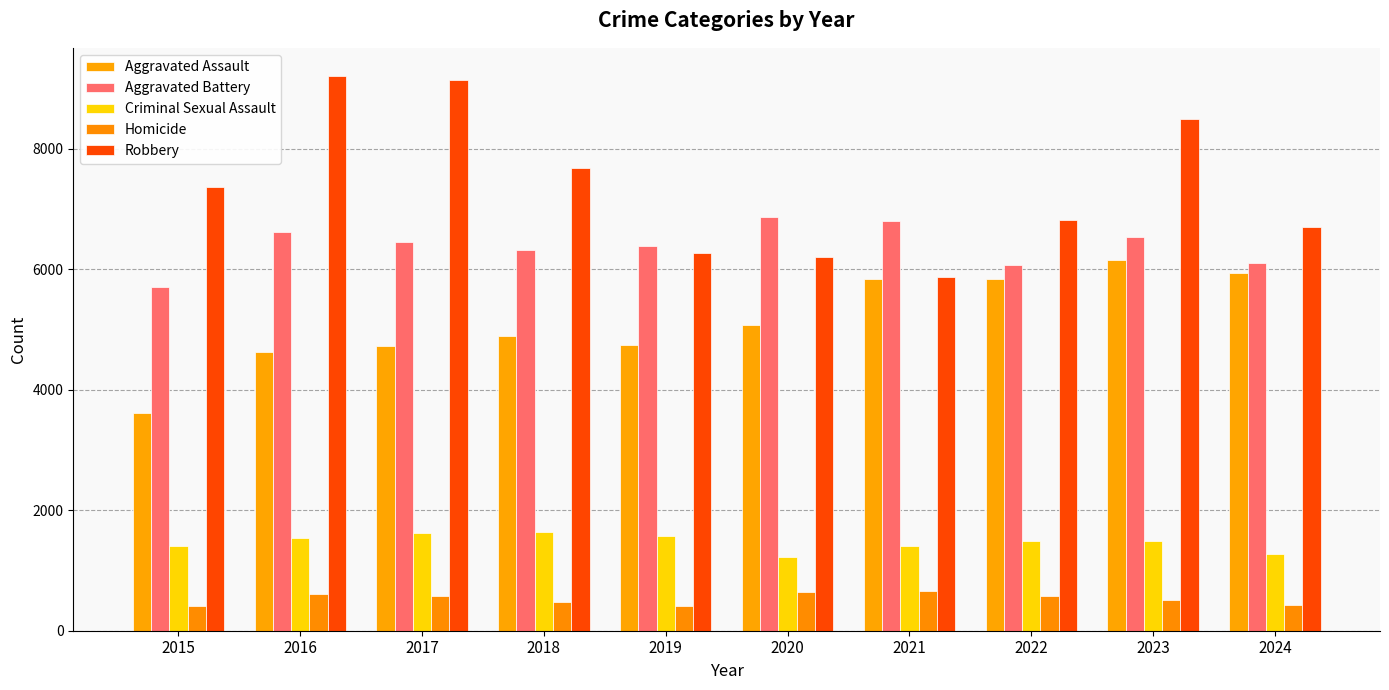

What is the difference between the second highest and second lowest values in the Robbery series?

2940